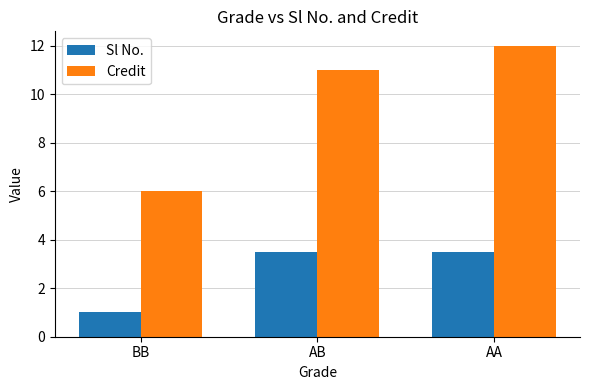

Which series changed the most between BB and AB?

Credit